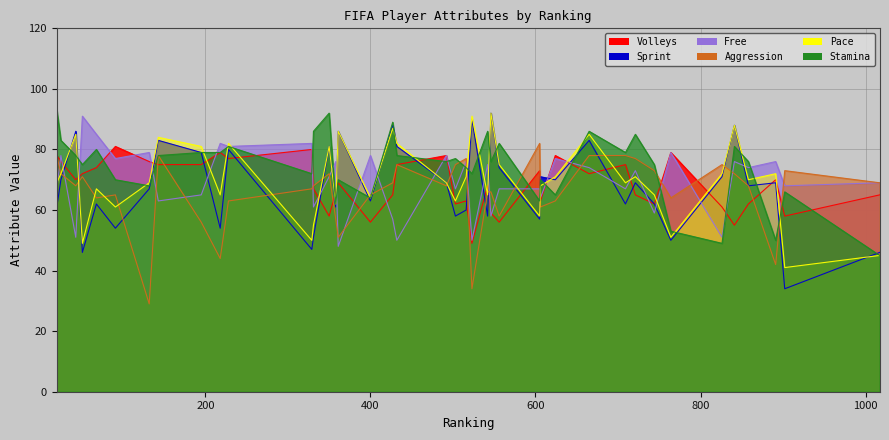

How many categories are shown in the chart?

40